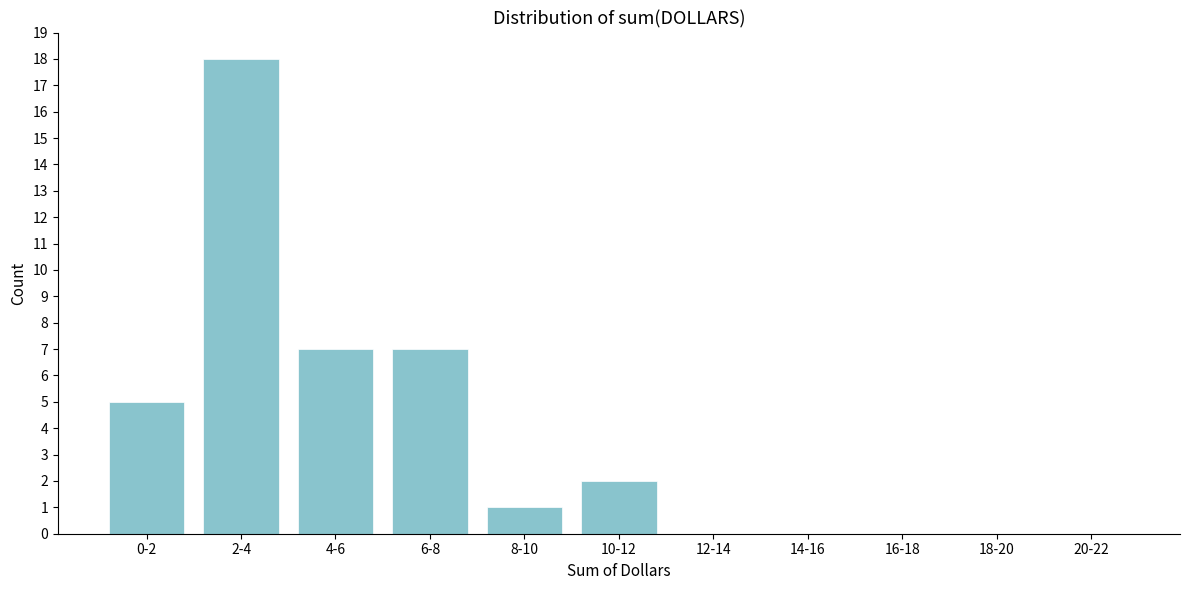

Reading left to right, list all the values displayed in this chart.

0-2=5	2-4=18	4-6=7	6-8=7	8-10=1	10-12=2	12-14=0	14-16=0	16-18=0	18-20=0	20-22=0